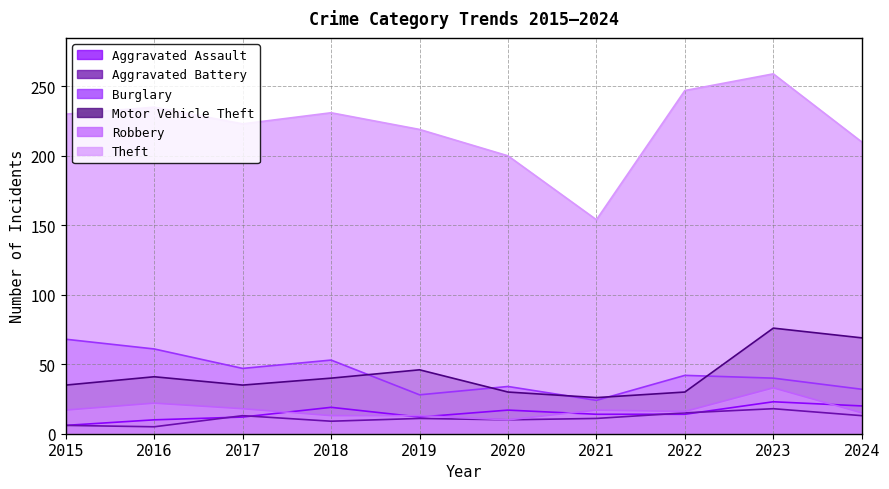

What is the difference between the Robbery values at 2018 and 2016?

9